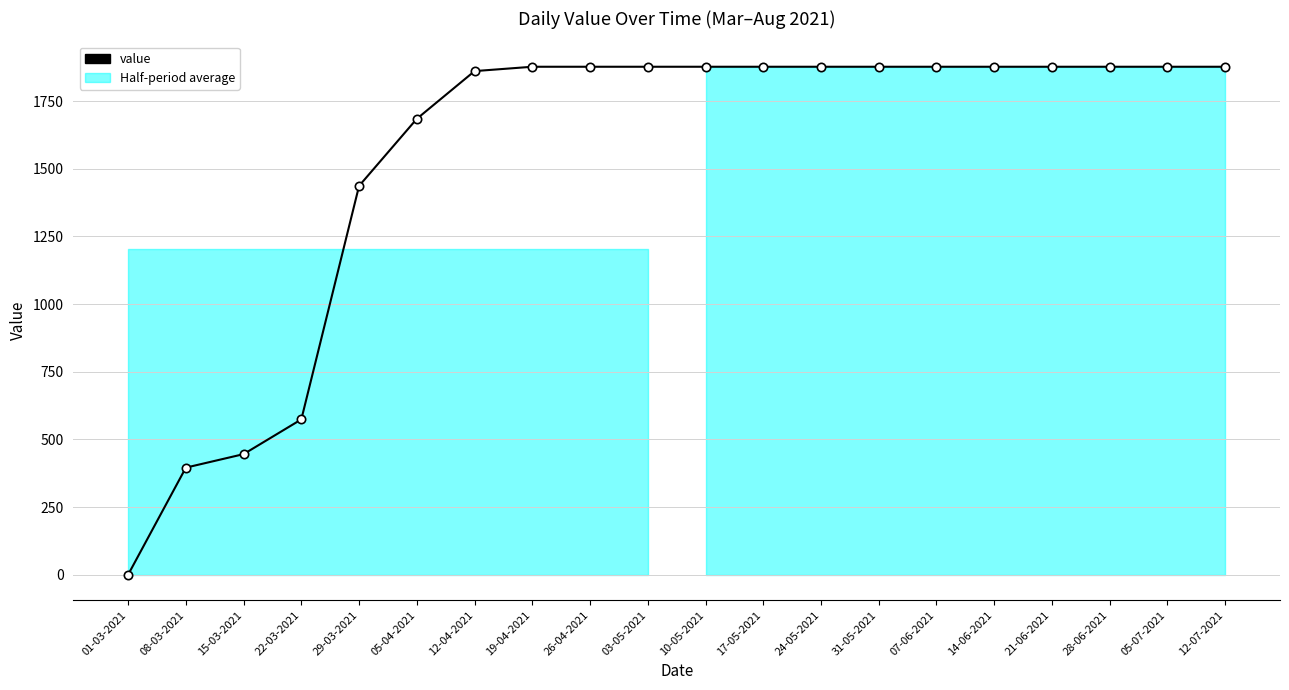

Where does the data first go above 1876?

19-04-2021